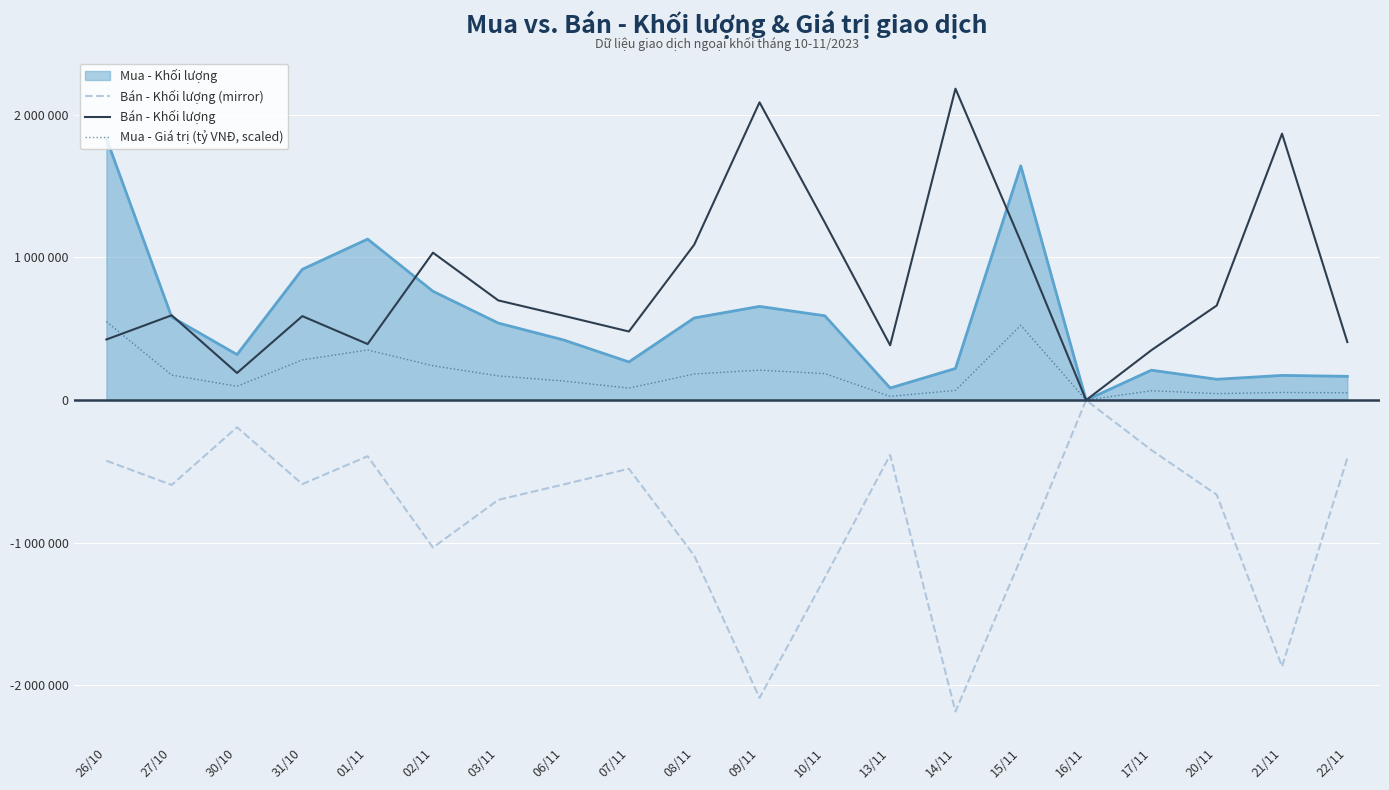

Where do Mua - Giá trị (tỷ VNĐ, scaled) and Bán - Khối lượng first cross each other?

26/10 and 27/10